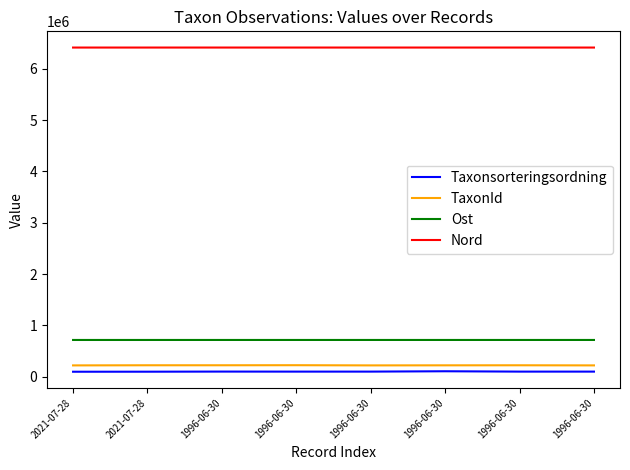

What is the sum of the Ost values at 1996-06-30 and 1996-06-30?

1430433